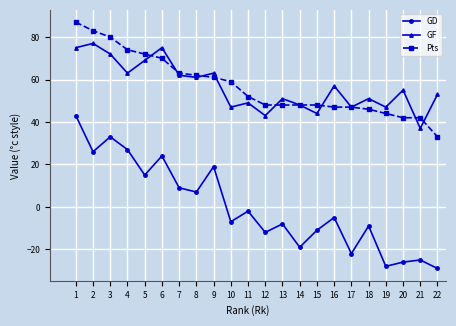

How many distinct data groups are displayed?

3